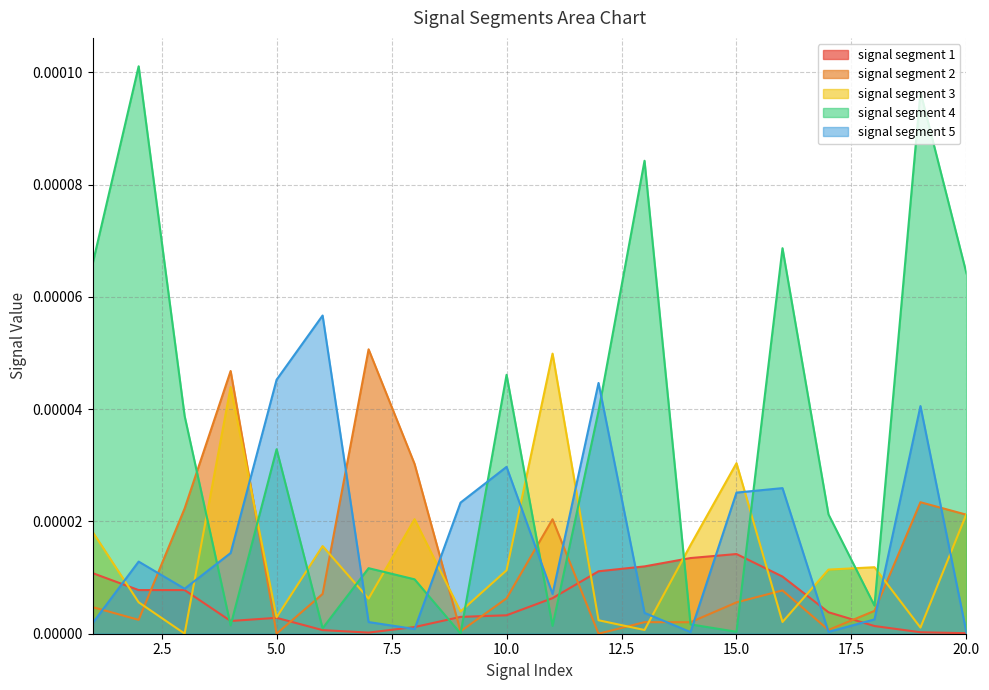

At which category does signal segment 3 reach its first local valley?

3